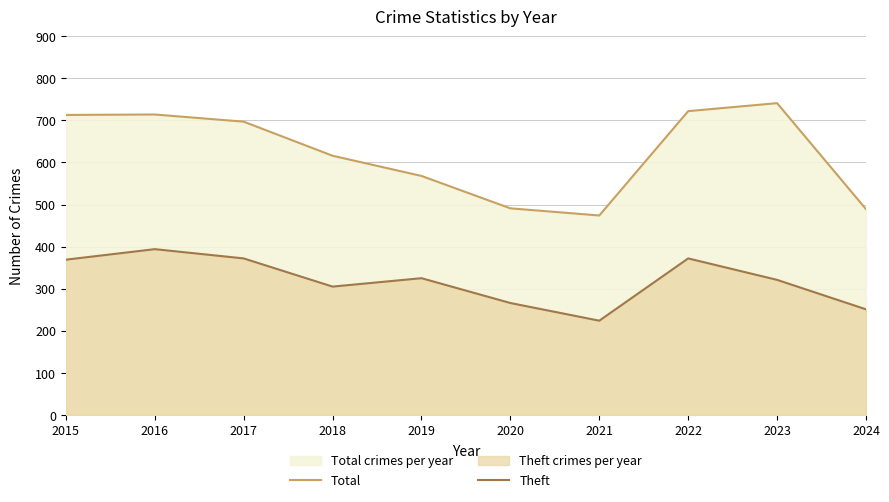

Count the number of data series in this chart.

2